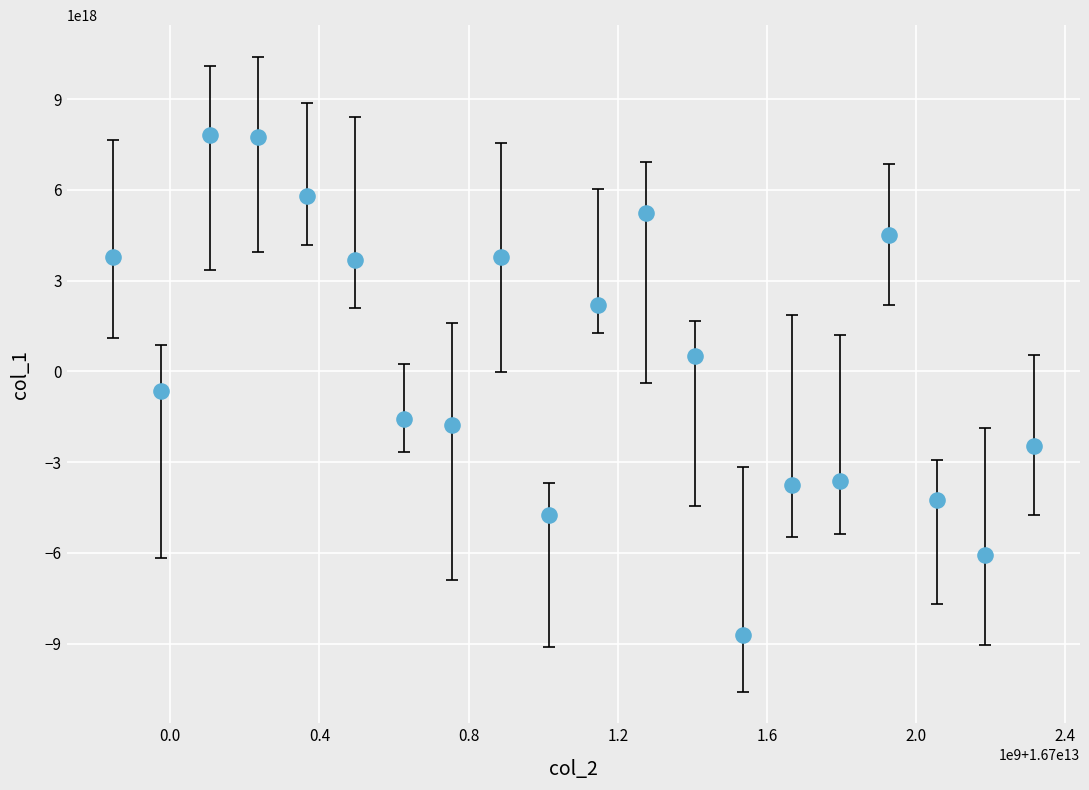

What is the range of X values (max minus min)?

2469976140